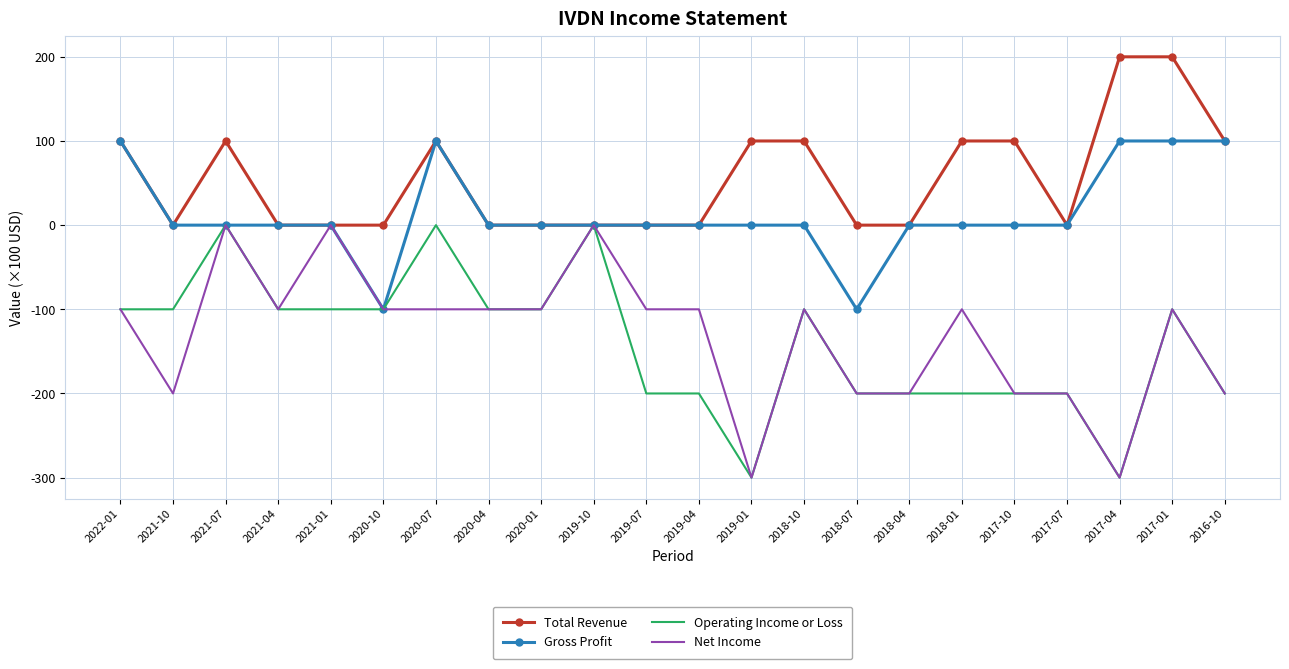

What are all the series names shown in the legend?

Total Revenue, Gross Profit, Operating Income or Loss, Net Income